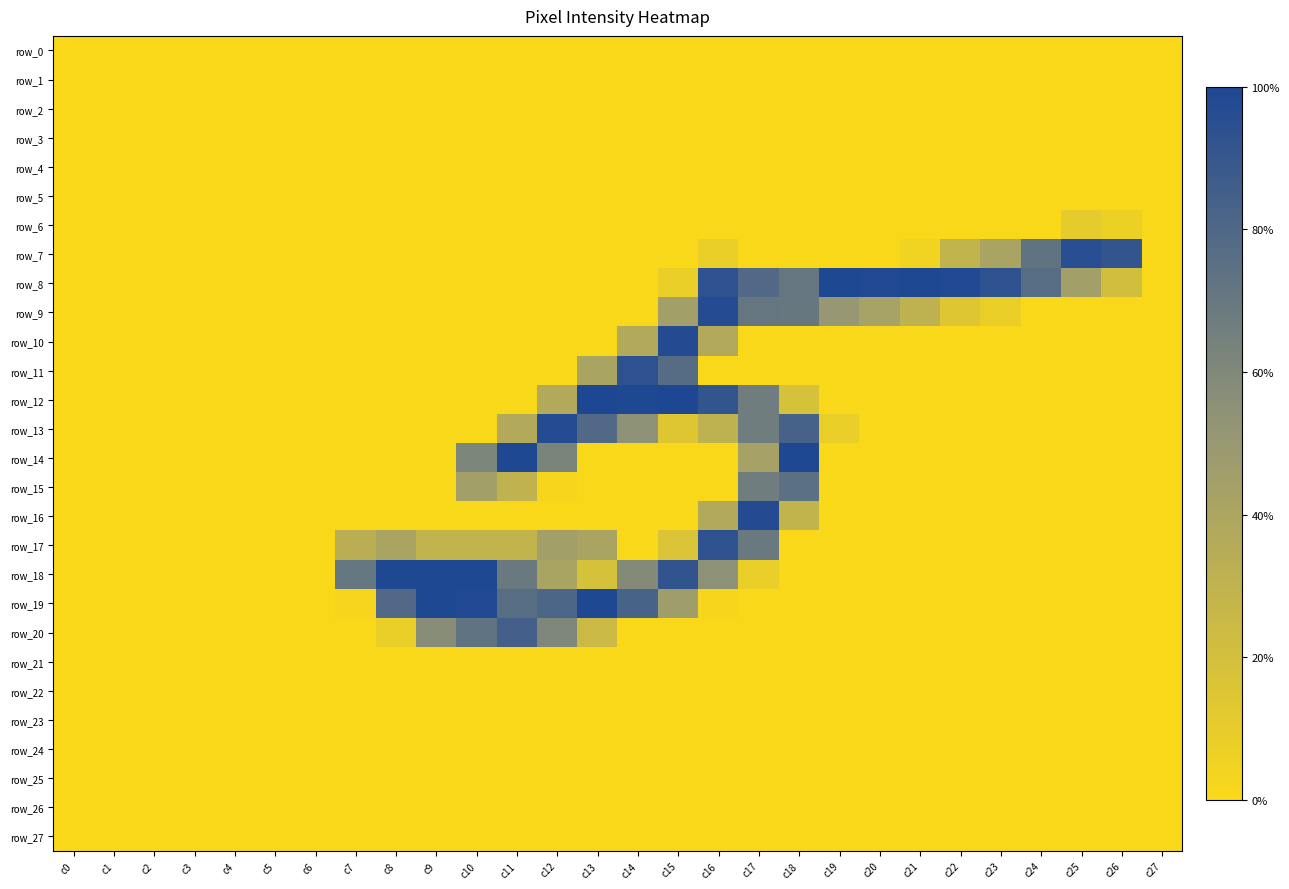

Is it true that row_8 equals 0.5 at c23?

False